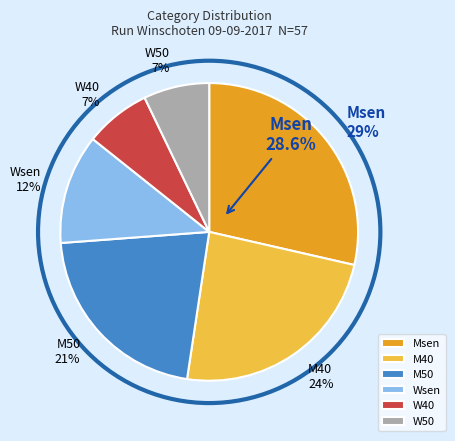

What percentage is NOT represented by M50?

78.6%